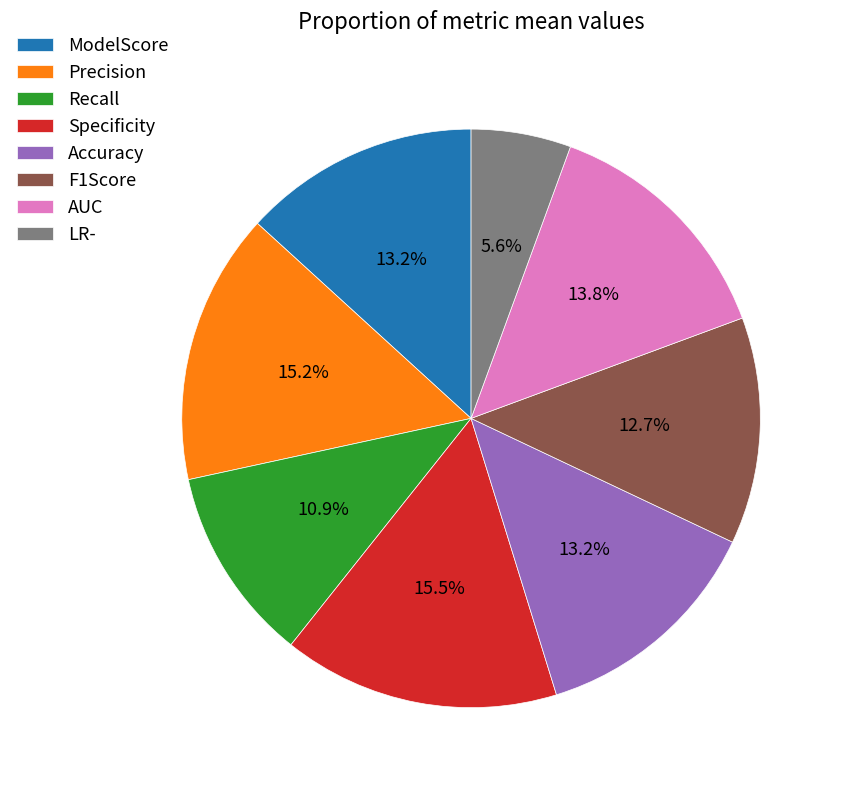

To the nearest percent, what percentage of the pie is ModelScore?

13%